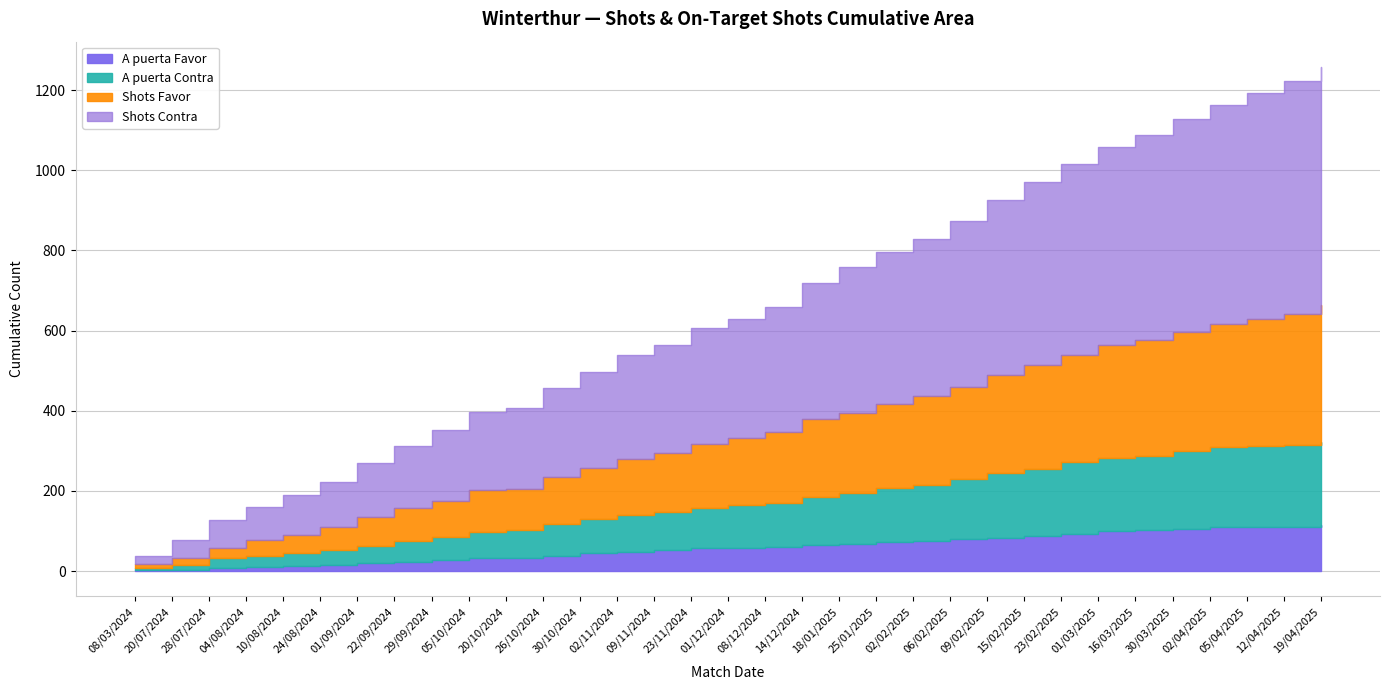

Rank the series by their average value, from lowest to highest.

A puerta Favor, A puerta Contra, Shots Favor, Shots Contra